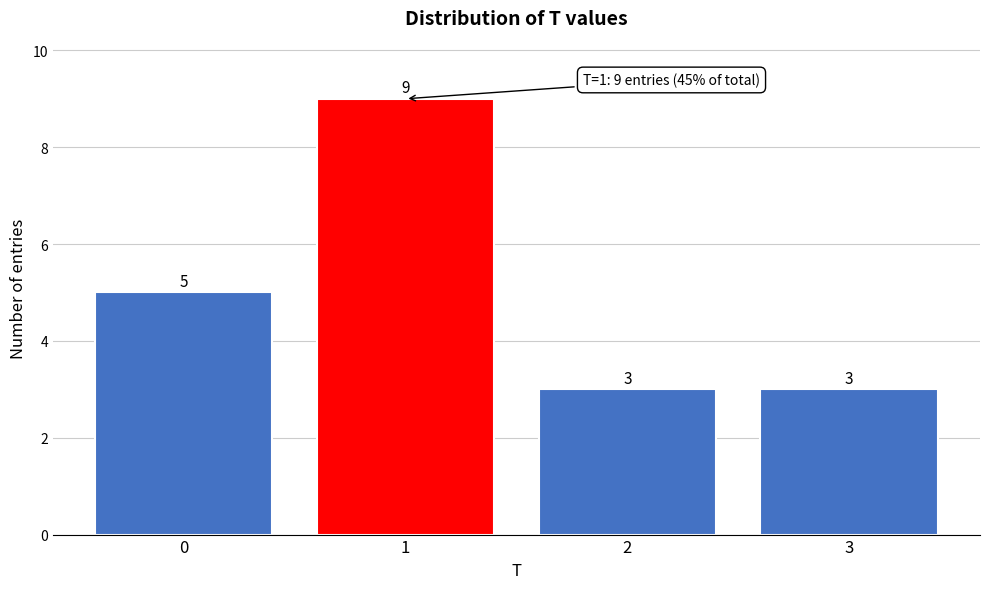

Reading right to left, list all the values displayed in this chart.

3=3	2=3	1=9	0=5